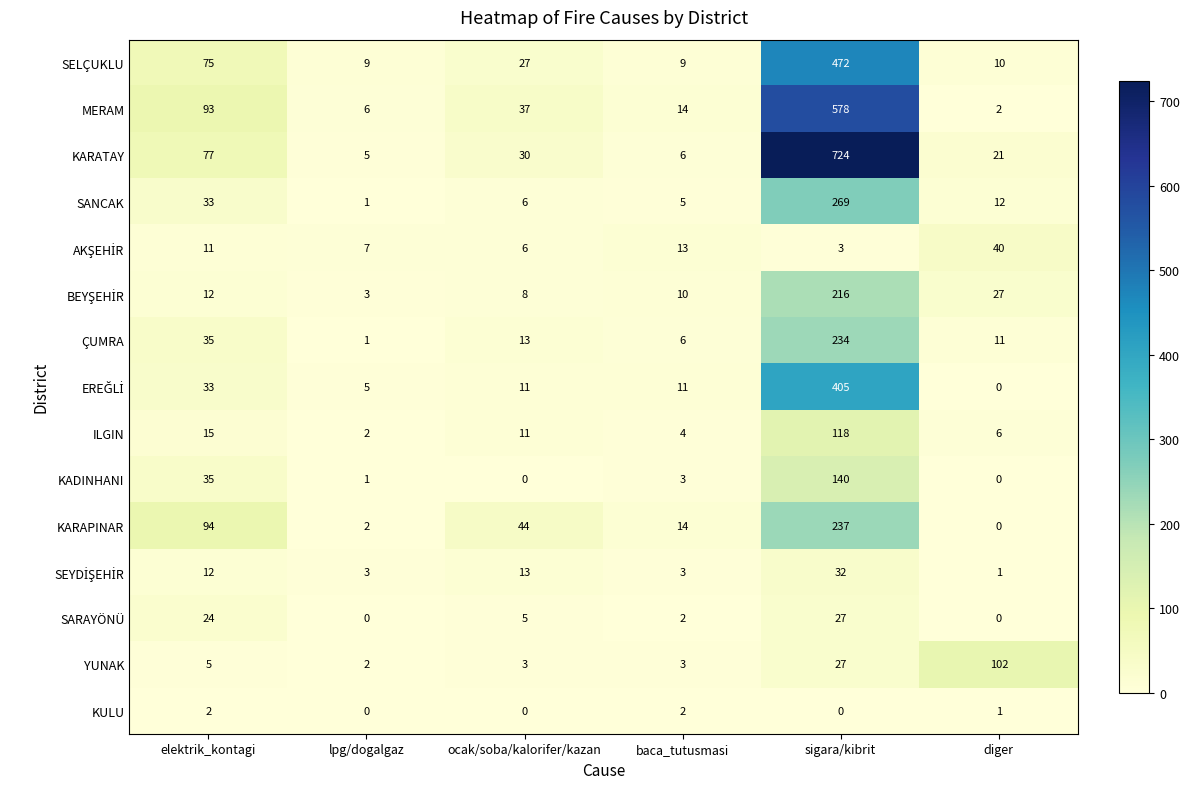

Which series has the largest total across all categories?

KARATAY